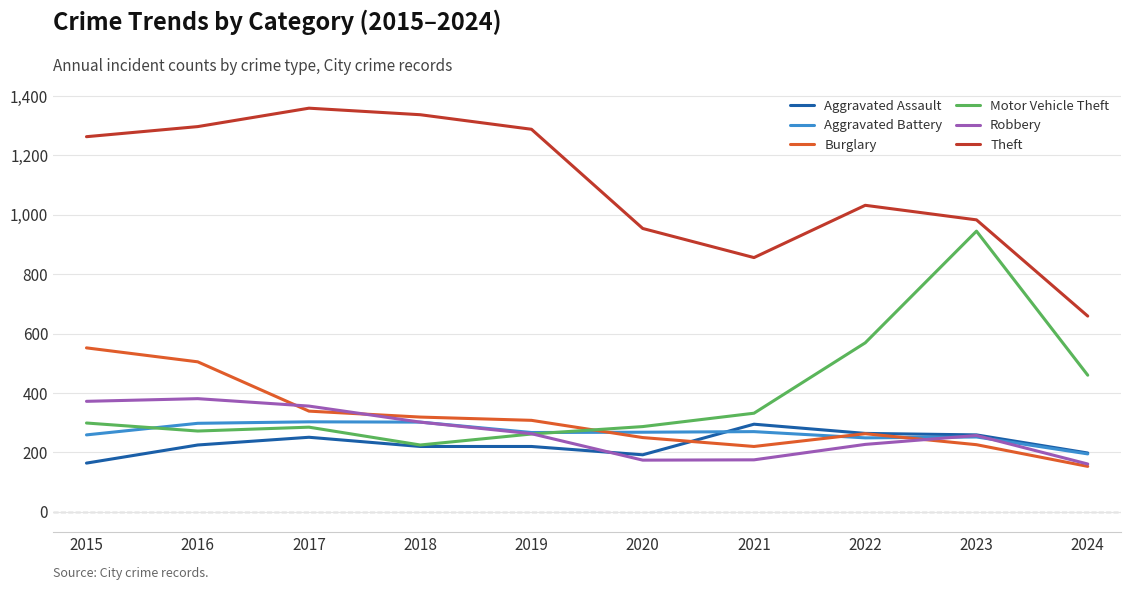

At which category does Theft reach its first local peak?

2017